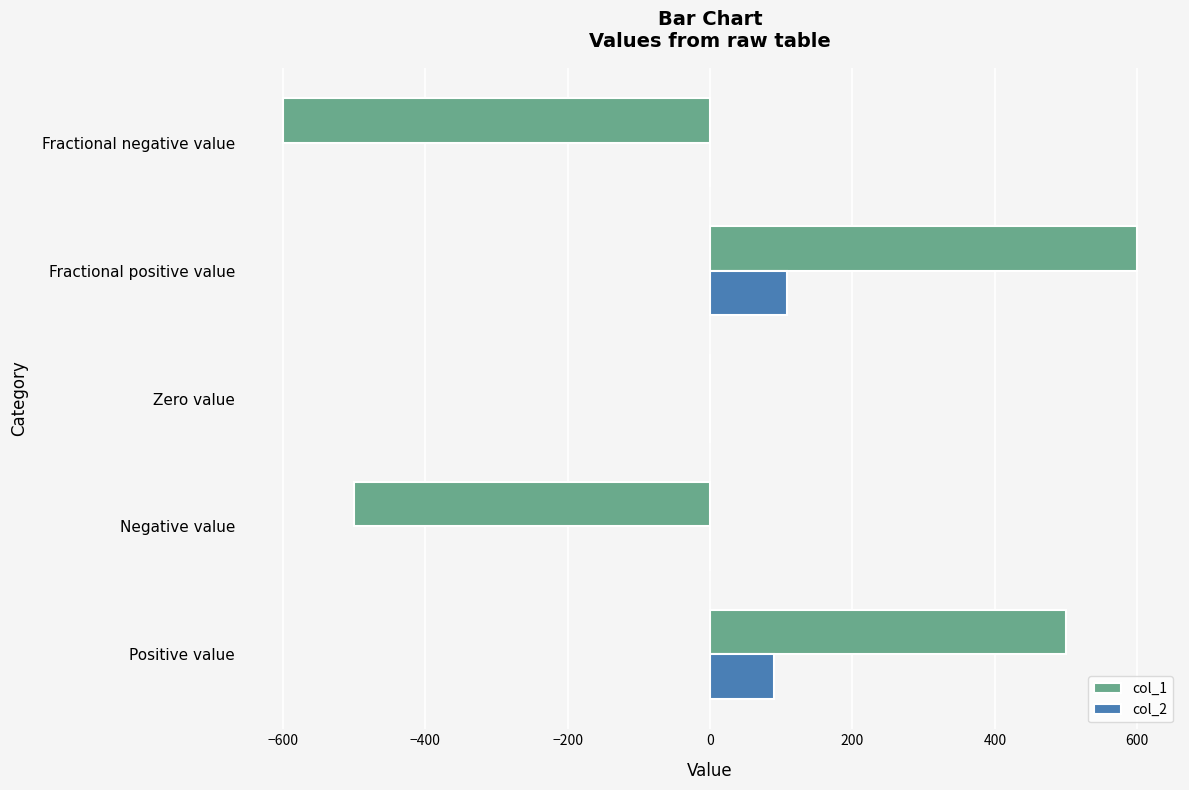

Which series changed the most between Positive value and Fractional positive value?

col_1